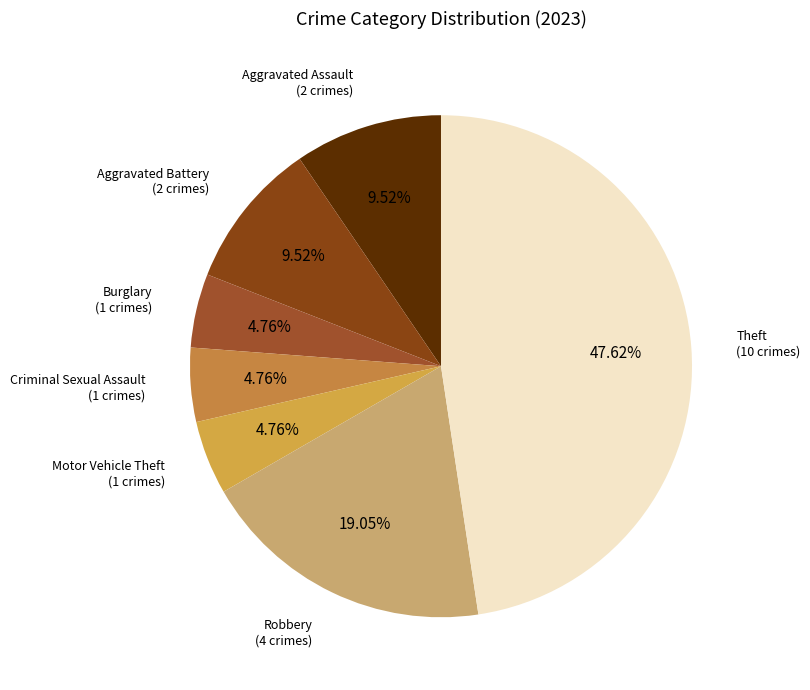

How many segments does this pie chart have?

7